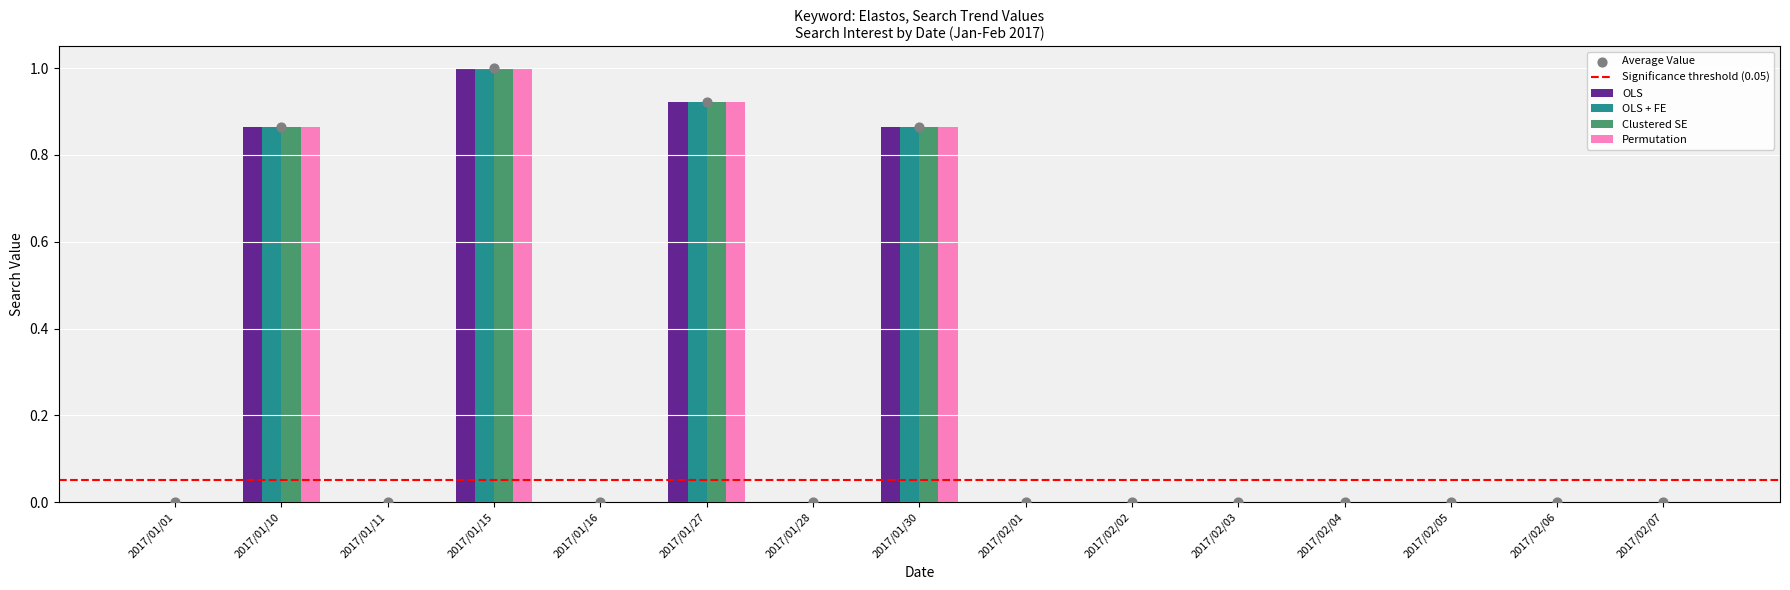

Is the value of OLS + FE at 2017/02/06 greater than the value of Permutation at 2017/02/03?

No